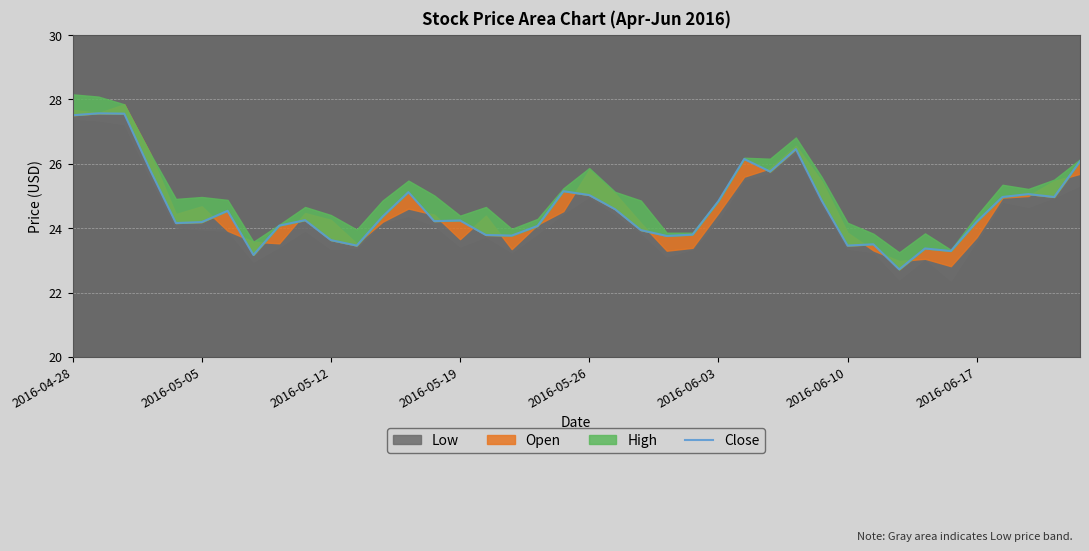

What is the difference between the values at 34 and 38?

1.7